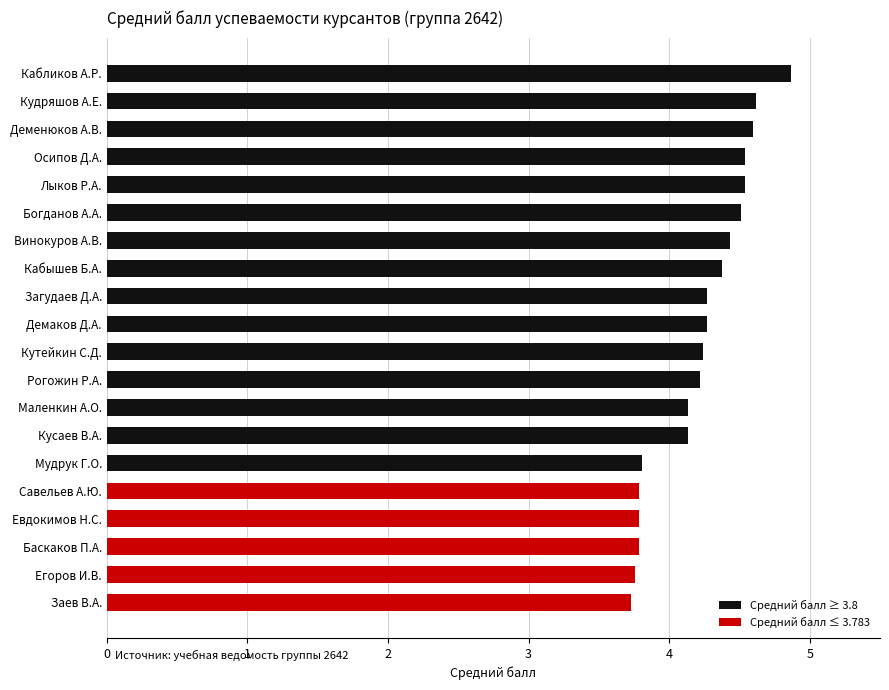

Count the values in the range 3 to 4.

6